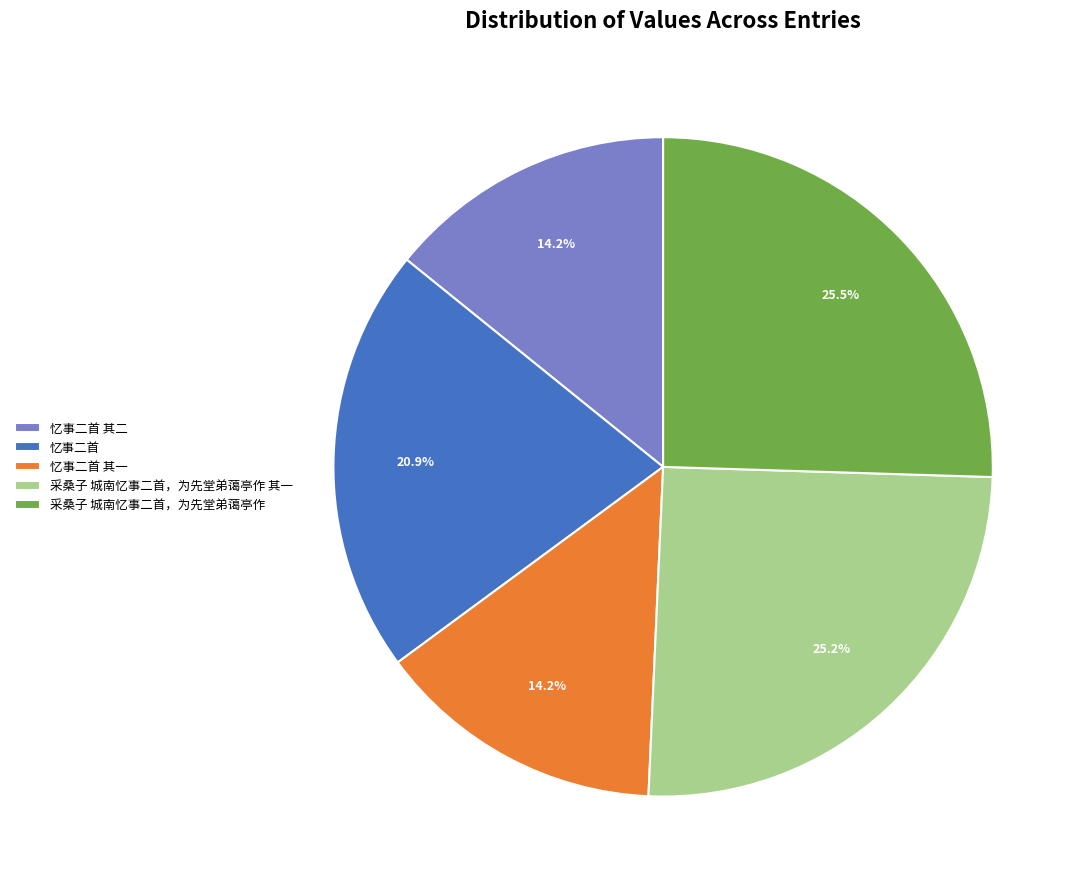

Does any single category account for the majority?

No